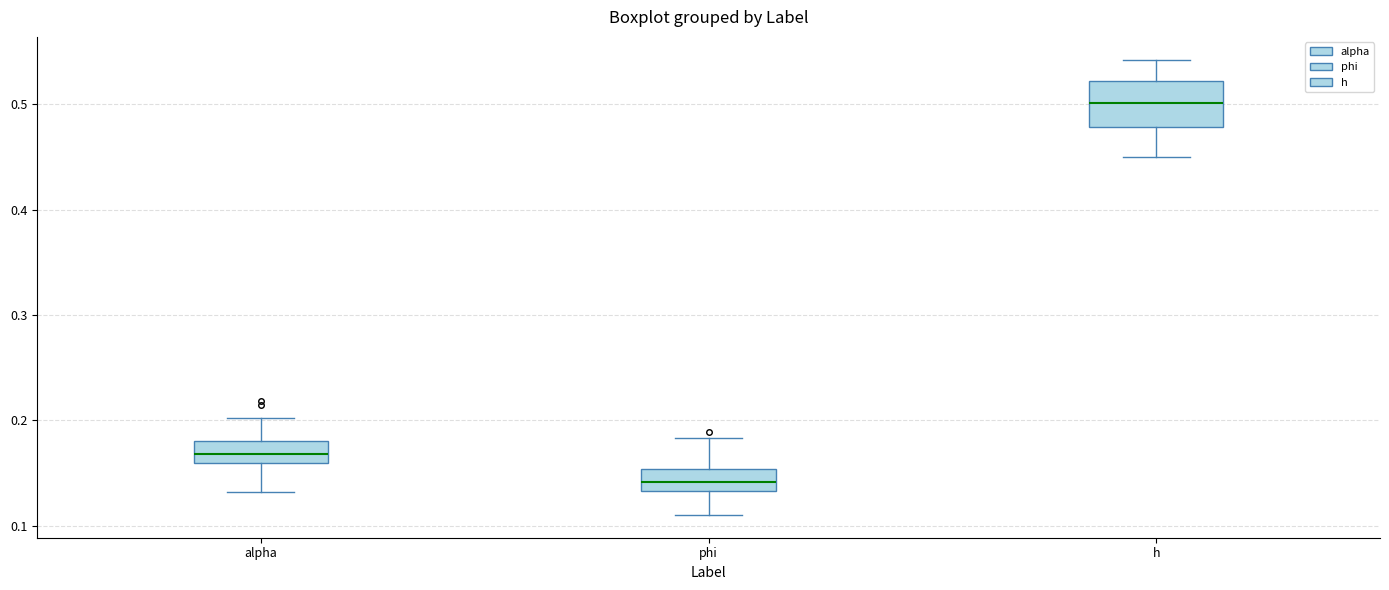

Where does the lower whisker of the box for alpha end on the y-axis? The values are not printed on the chart, so give them approximately, as read against the axis.

0.13